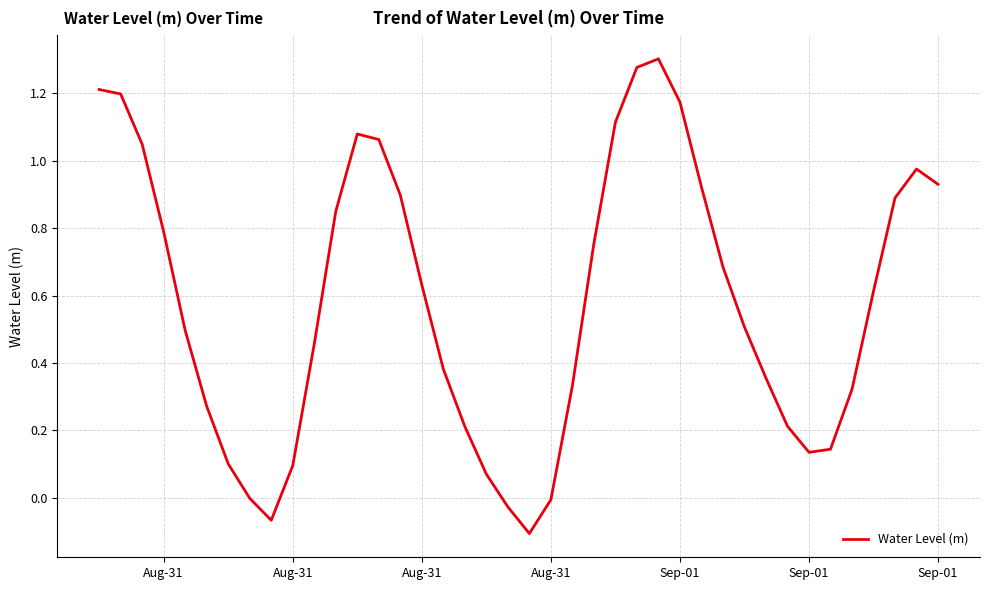

What is the difference between the maximum and minimum values?

1.4